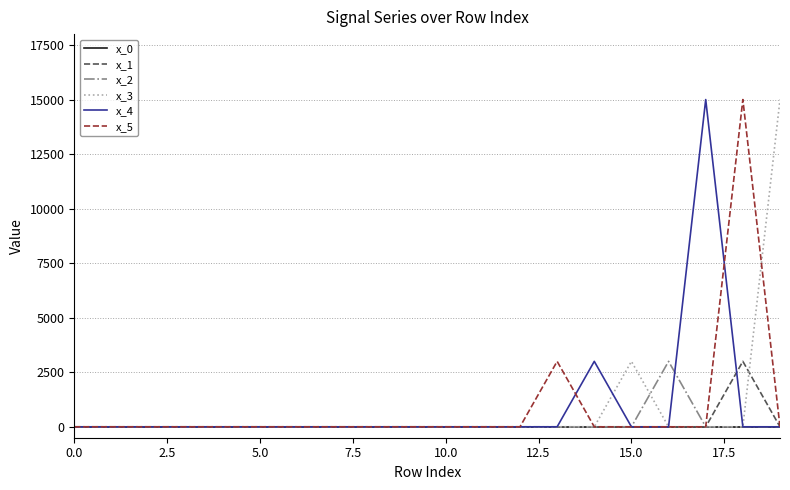

How many lines are shown in the chart?

6